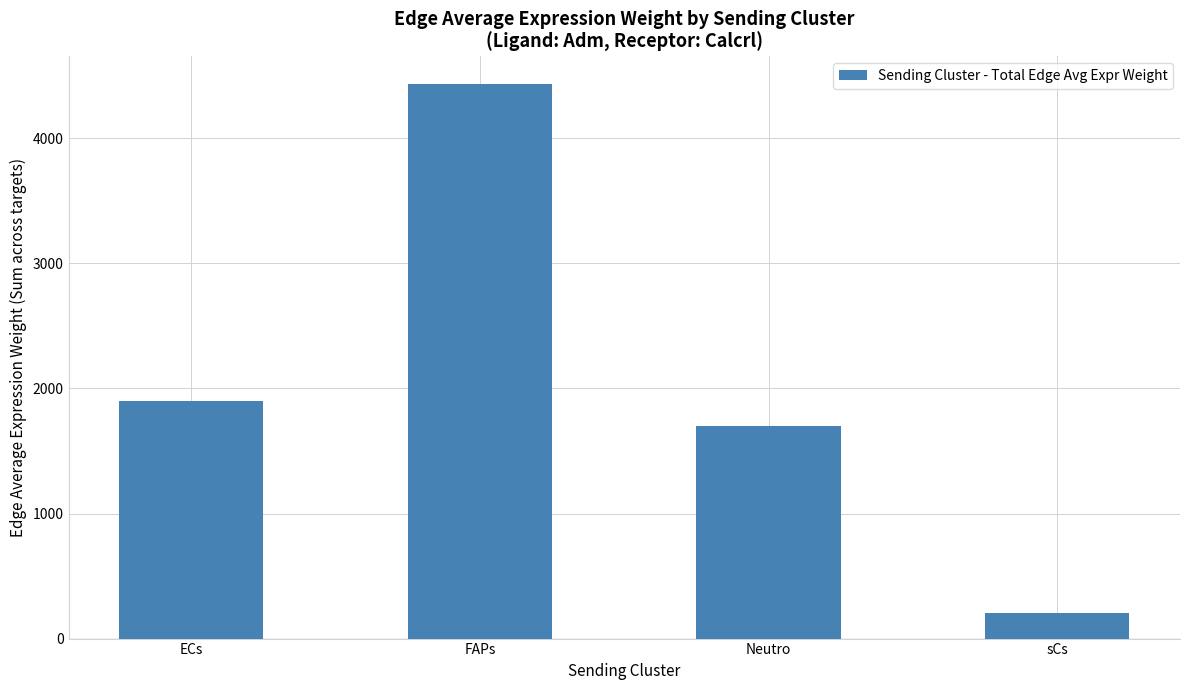

The value at ECs is 1901.9. True or false?

True